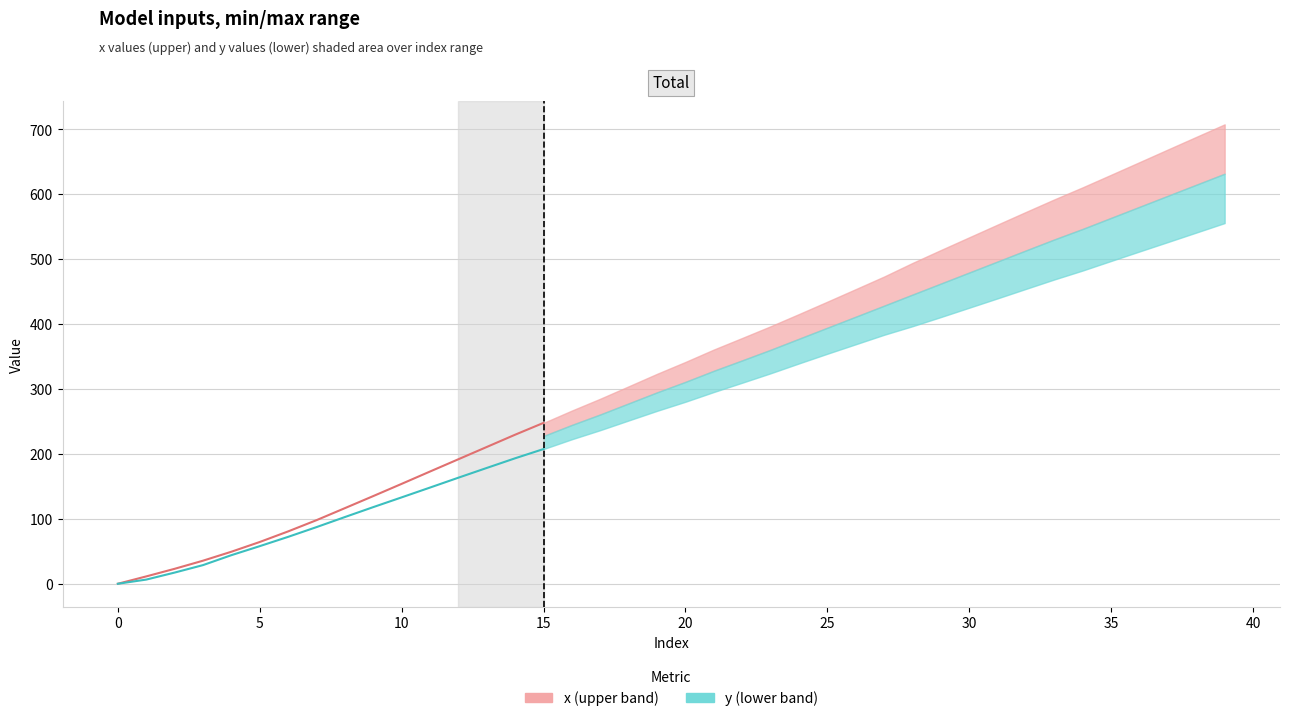

True or false: y (lower band) has a value of 207.4 at 15.

True